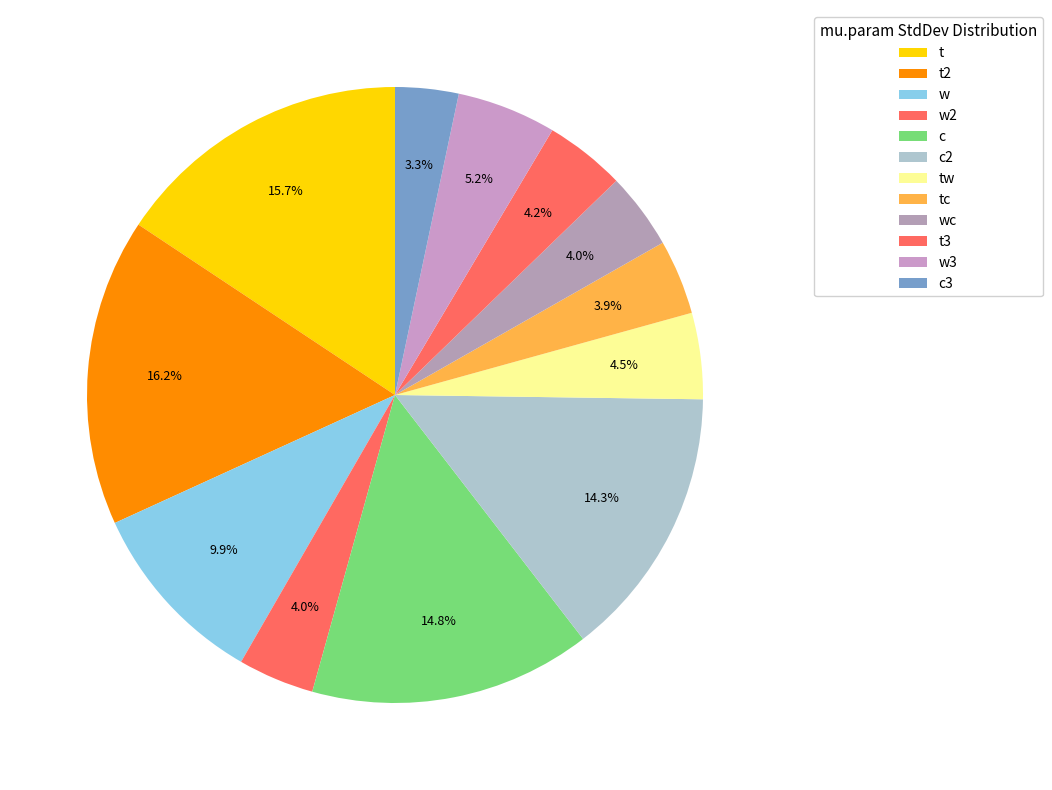

How many slices are in this pie chart?

12